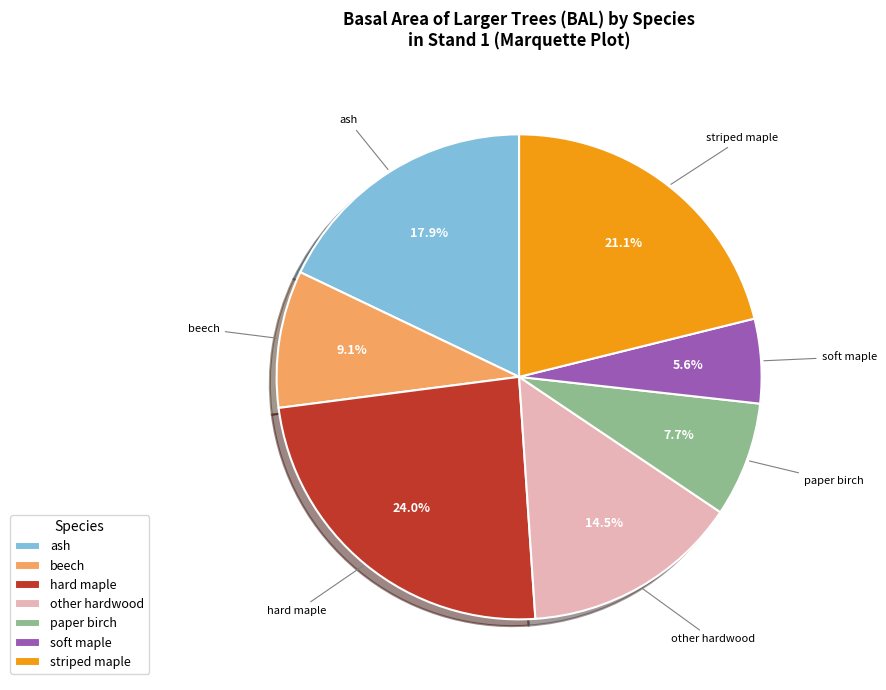

Count the number of slices in the pie.

7